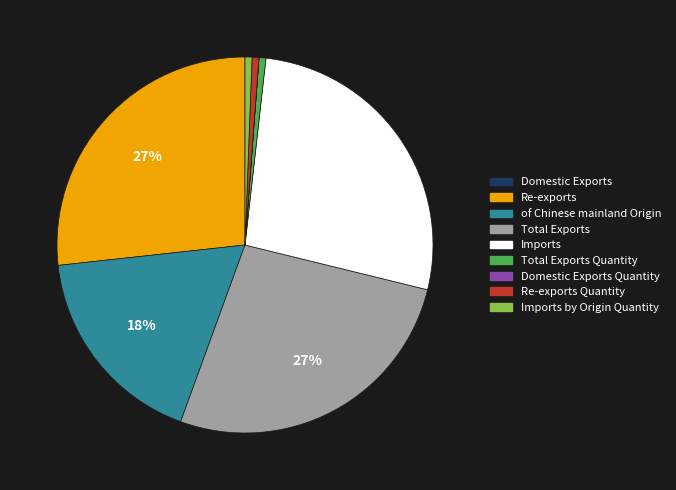

Is the sum of Re-exports and Imports greater than half?

Yes